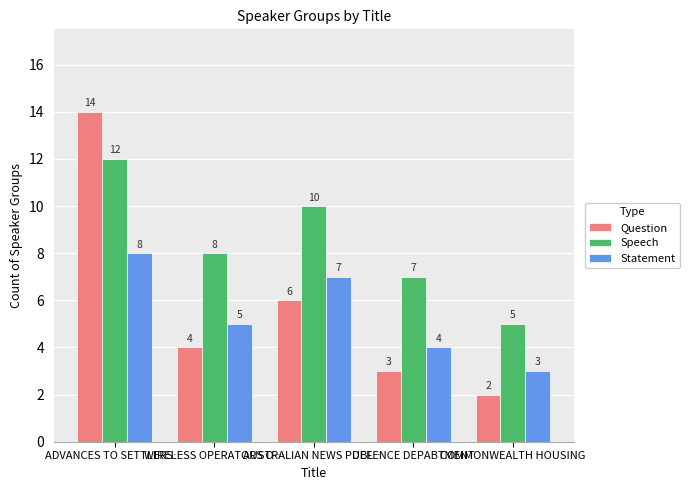

Between DEFENCE DEPABTMENT and COMMONWEALTH HOUSING, which series saw the biggest shift?

Speech